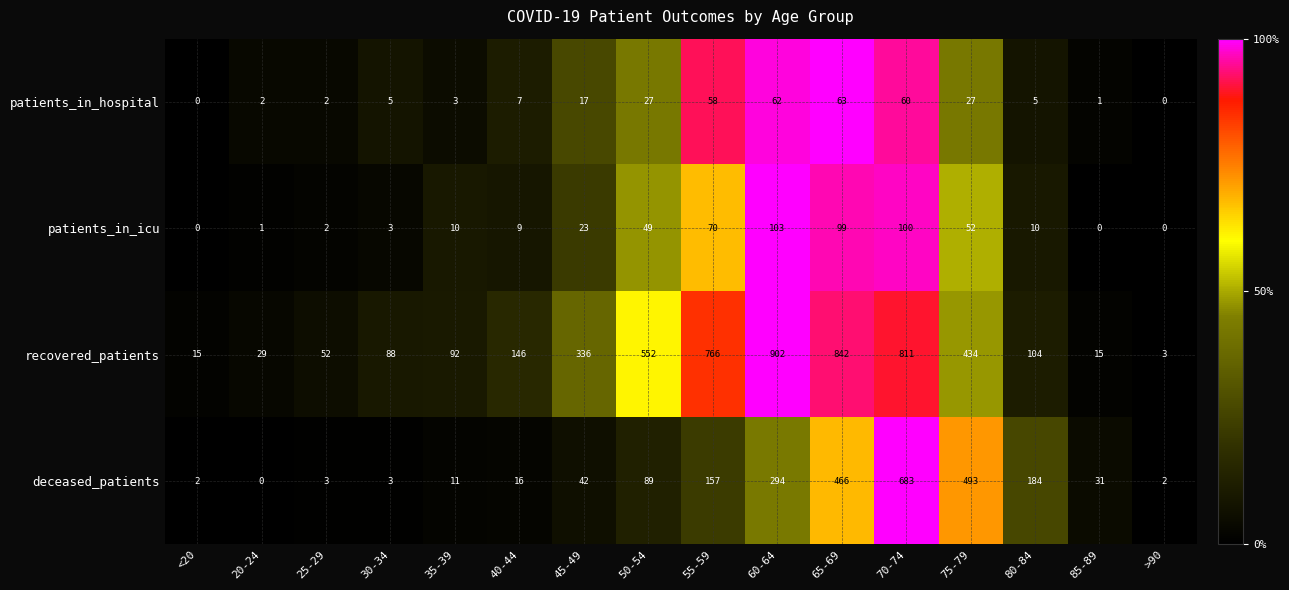

What value does the deceased_patients series have at 25-29?

3